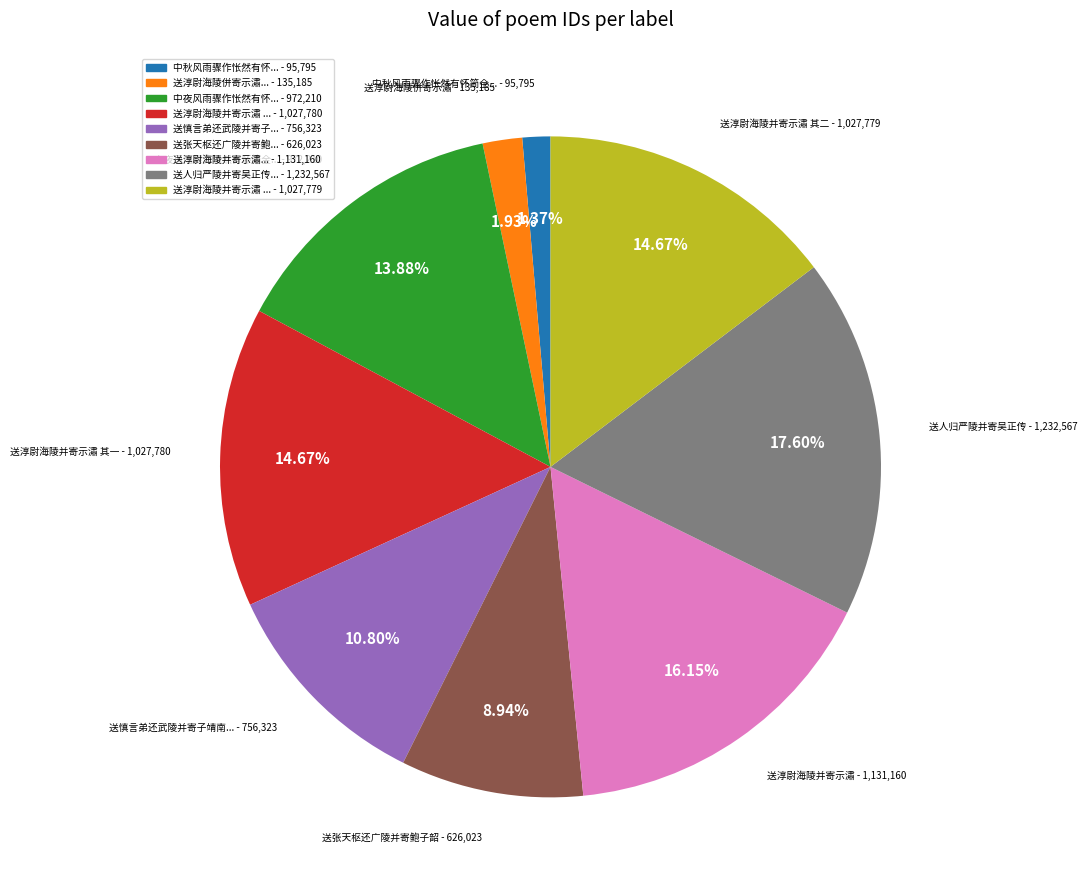

Is there any slice that represents more than half of the pie?

No